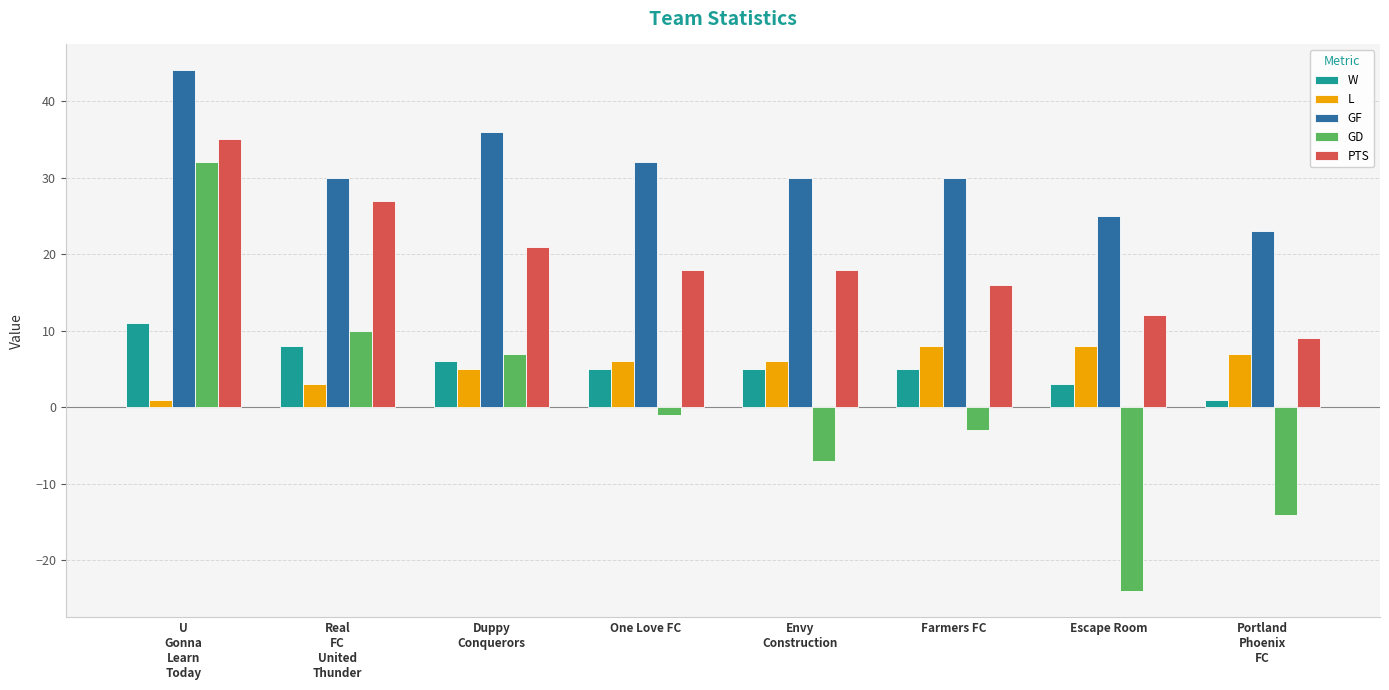

At how many categories does at least one series exceed 16?

8